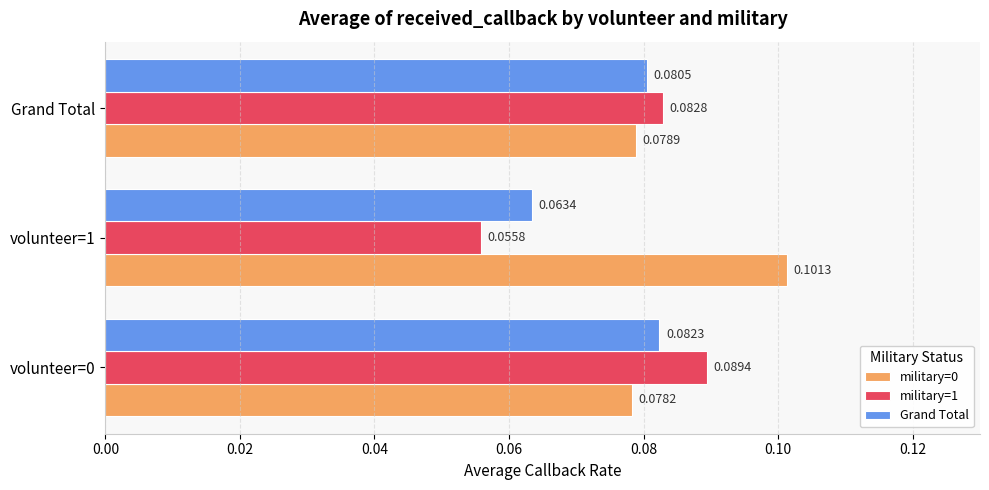

Which series has the largest total across all categories?

military=0